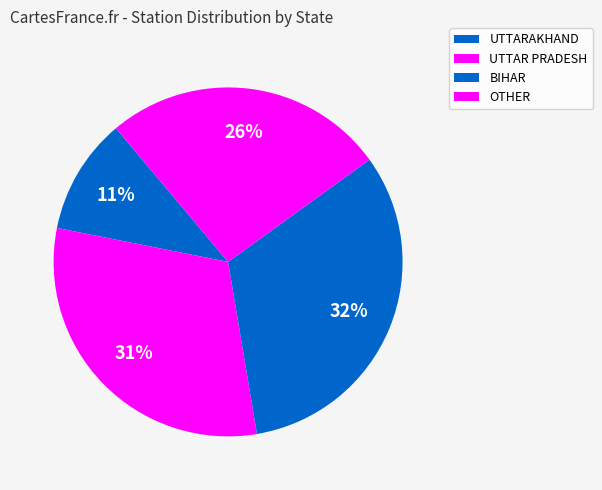

Is there any slice that represents more than half of the pie?

No